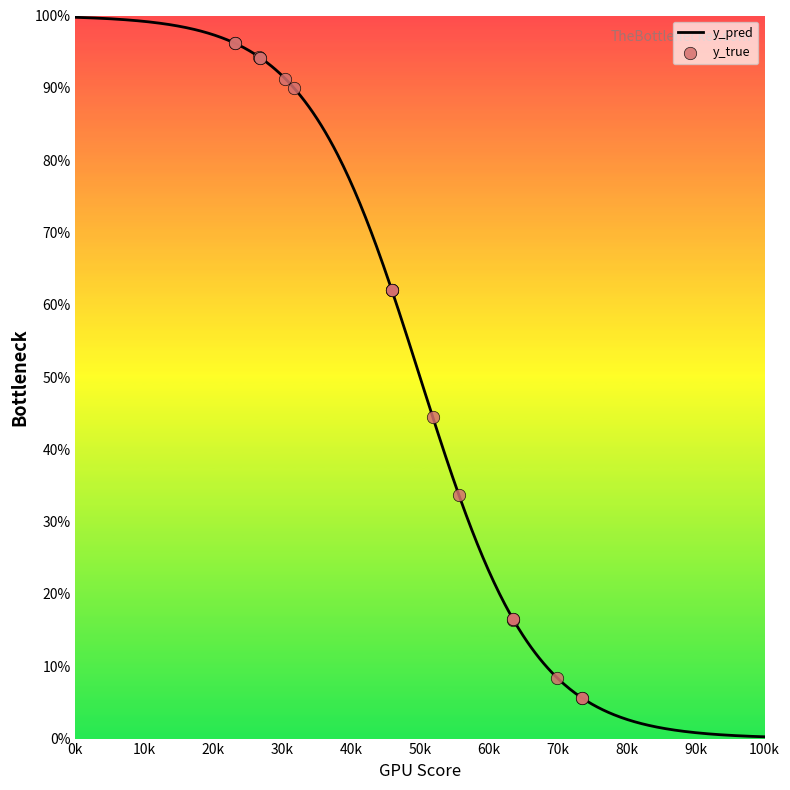

Which has a higher value, 37 or 174?

174